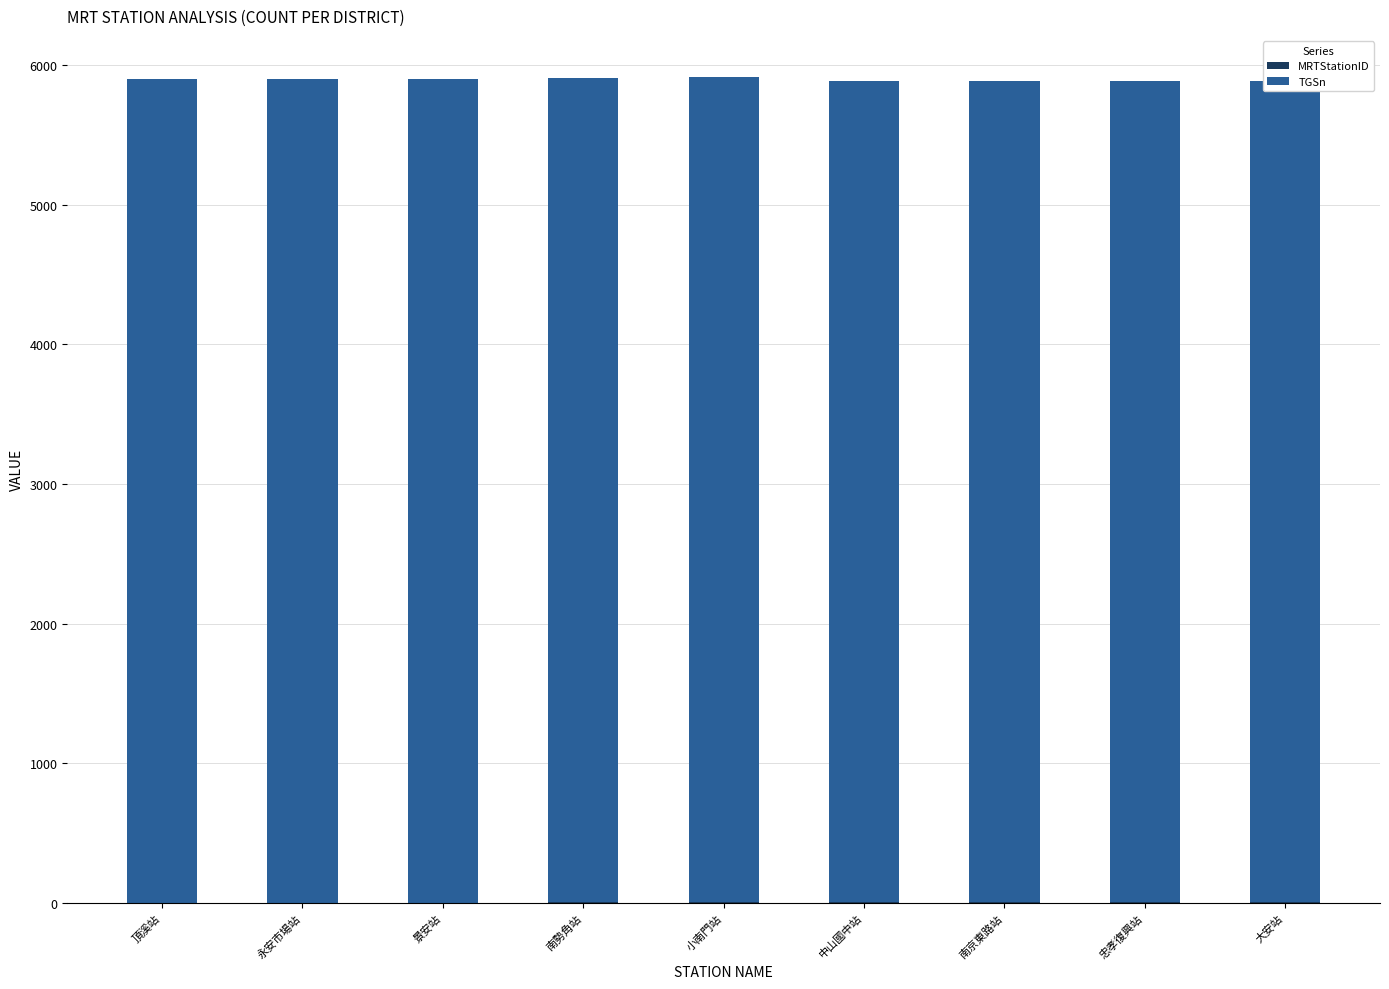

How many series are shown in this chart?

2